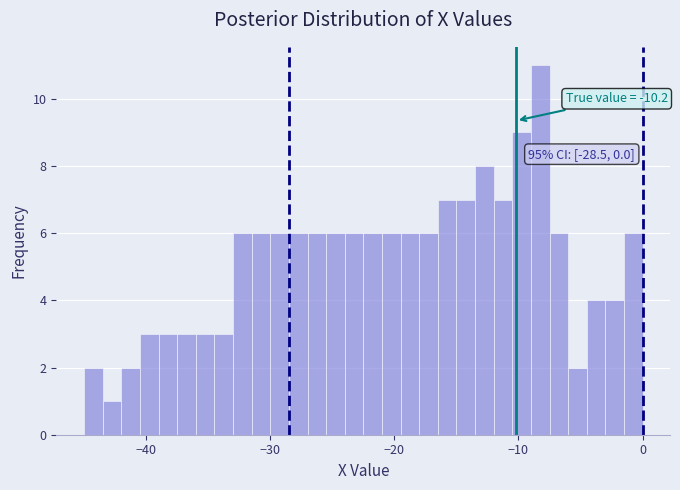

Around what value on the x-axis is the tallest bar? Give the approximate position of its centre, as read against the axis.

-8